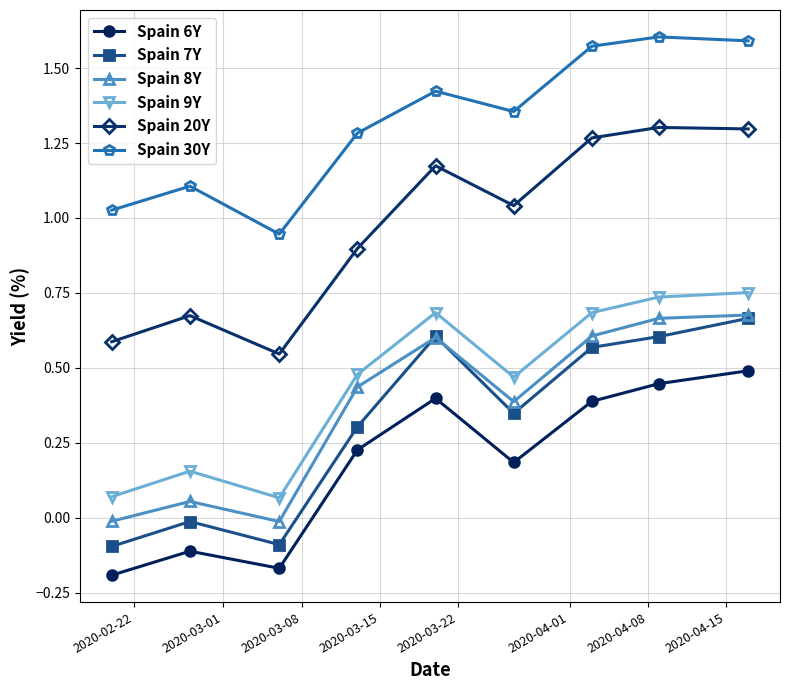

What are all the series names shown in the legend?

Spain 6Y, Spain 7Y, Spain 8Y, Spain 9Y, Spain 20Y, Spain 30Y